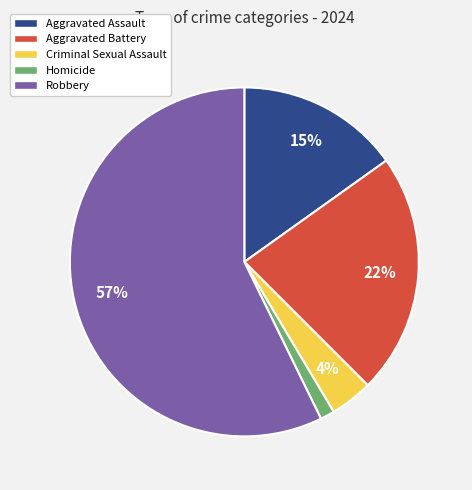

Between Criminal Sexual Assault and Homicide, which is larger?

Criminal Sexual Assault